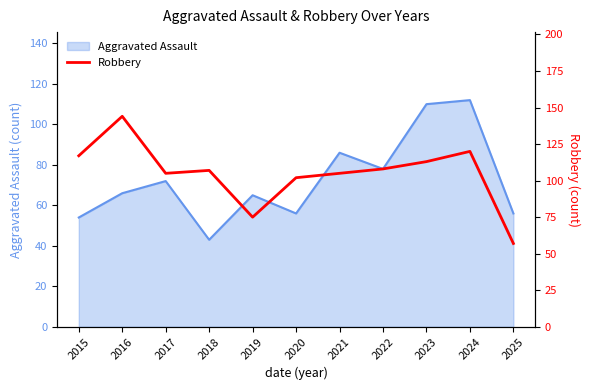

The value of Aggravated Assault at 2025 is 39. True or false?

False